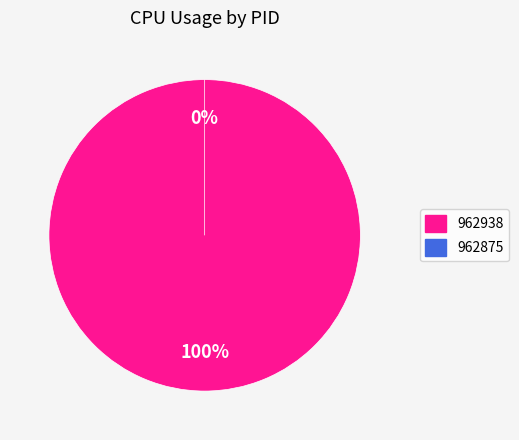

Which slice represents more than half of the pie?

962938